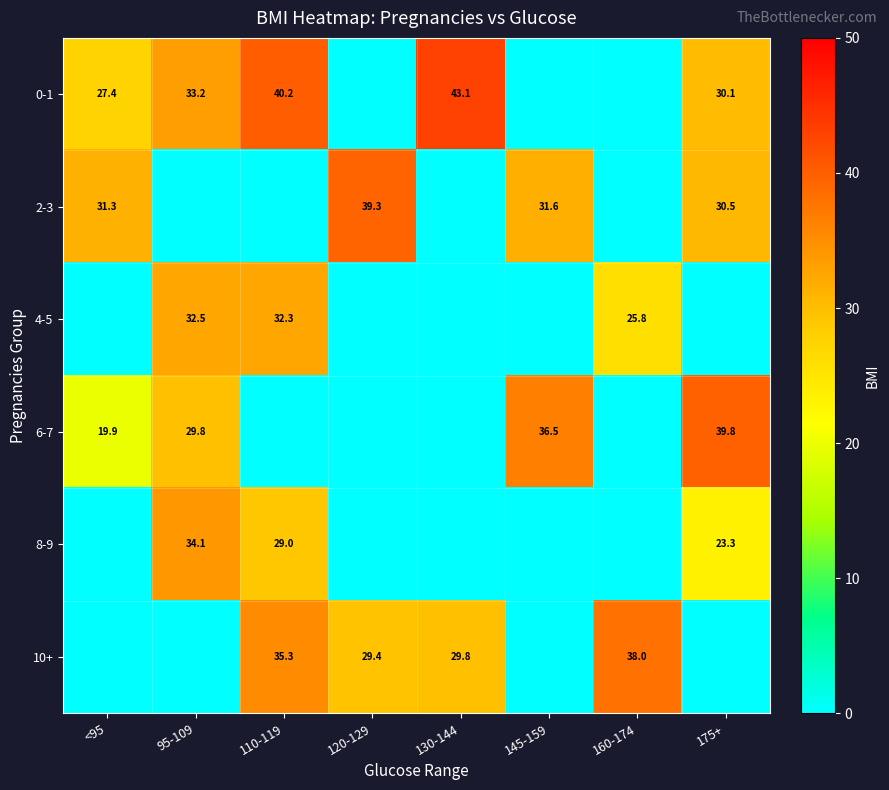

What is the sum of the 10+ values at 160-174 and 130-144?

67.8